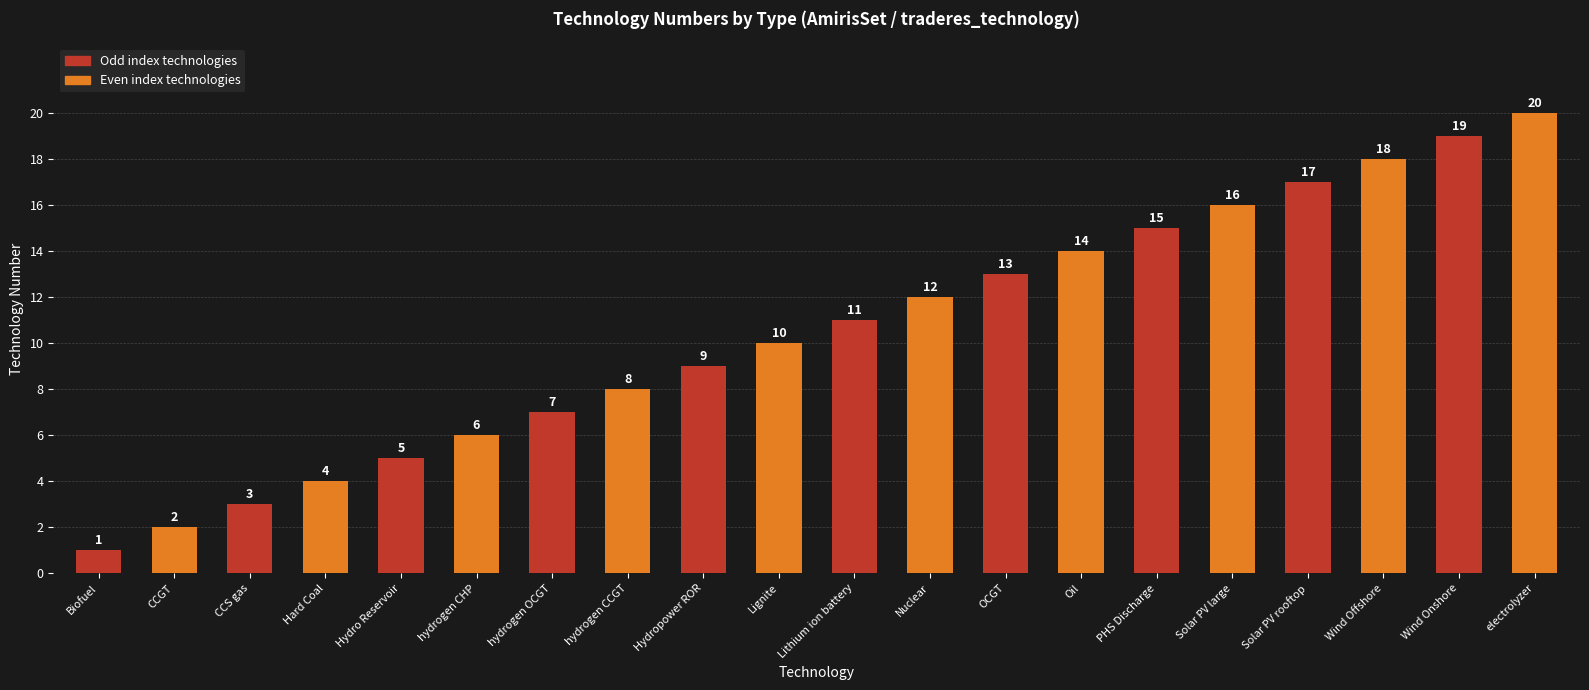

Rank the categories by value from highest to lowest.

electrolyzer, Wind Onshore, Wind Offshore, Solar PV rooftop, Solar PV large, PHS Discharge, Oil, OCGT, Nuclear, Lithium ion battery, Lignite, Hydropower ROR, hydrogen CCGT, hydrogen OCGT, hydrogen CHP, Hydro Reservoir, Hard Coal, CCS gas, CCGT, Biofuel